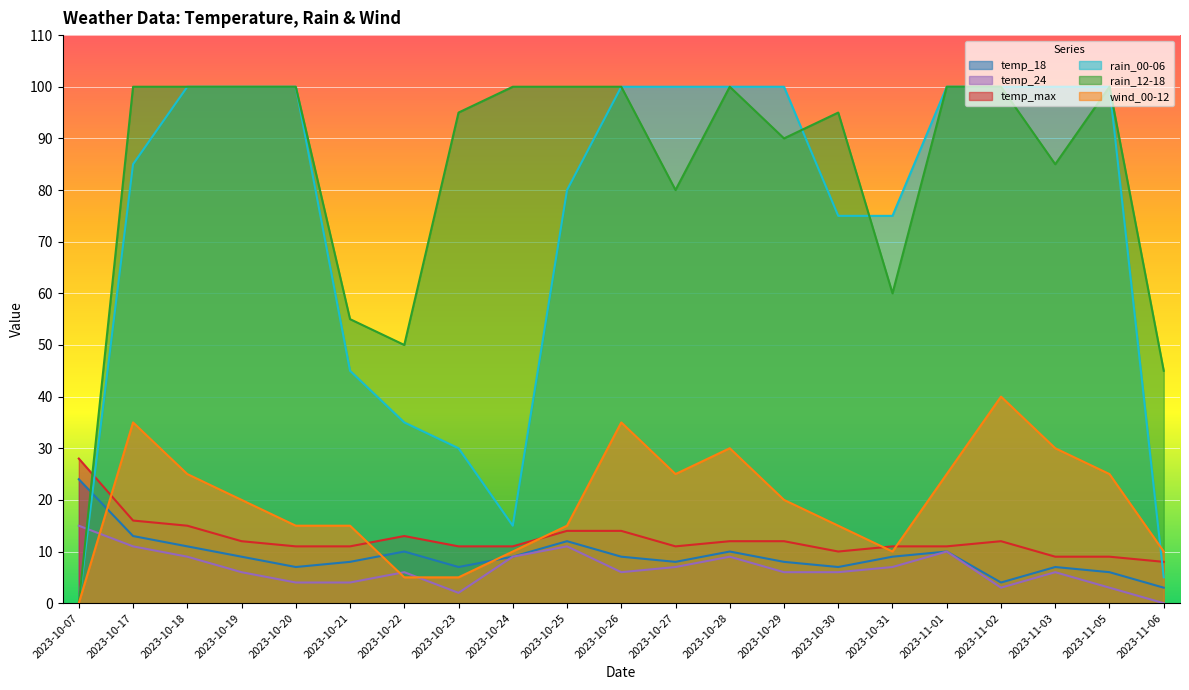

How many values in rain_00-06 are above zero?

20